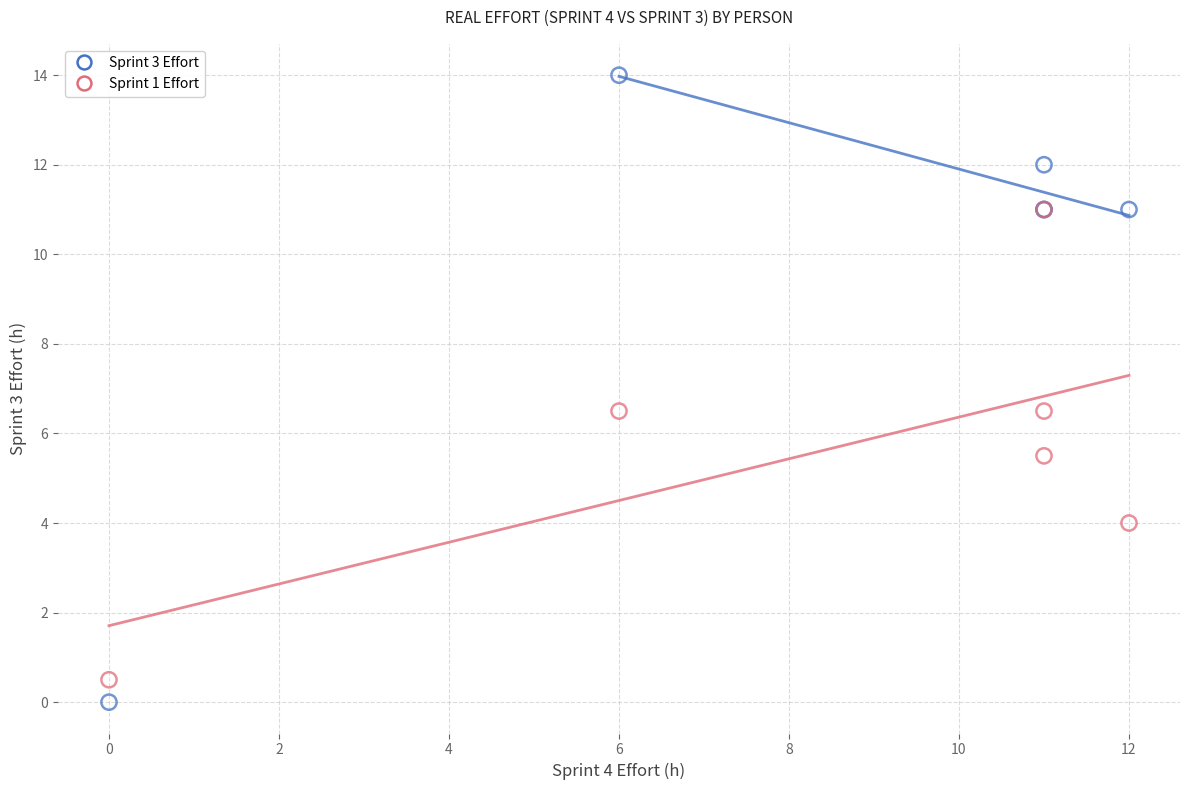

Which series contains the highest Y value?

Sprint 3 Effort